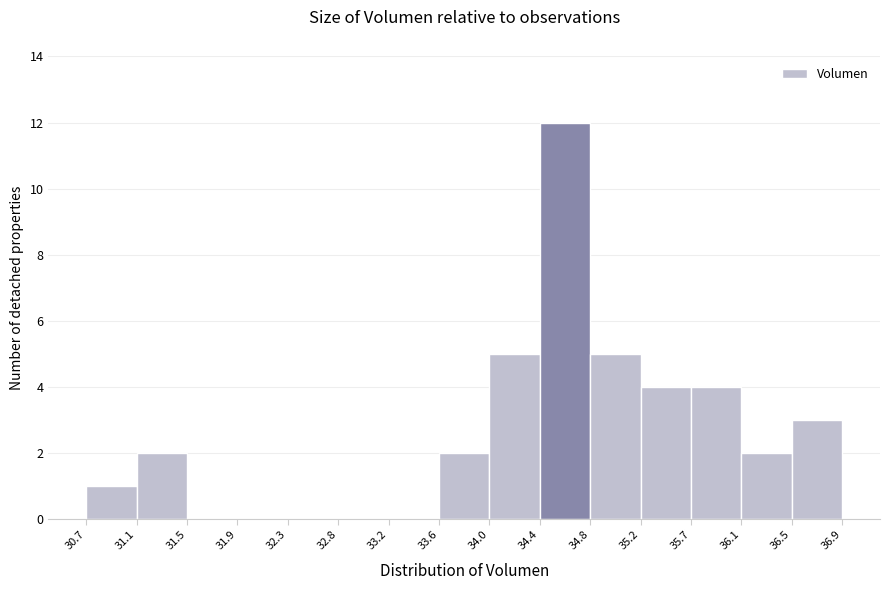

How tall is the bar that spans 33.6 to 34.0 on the x-axis? The values are not printed on the chart, so give them approximately, as read against the axis.

2